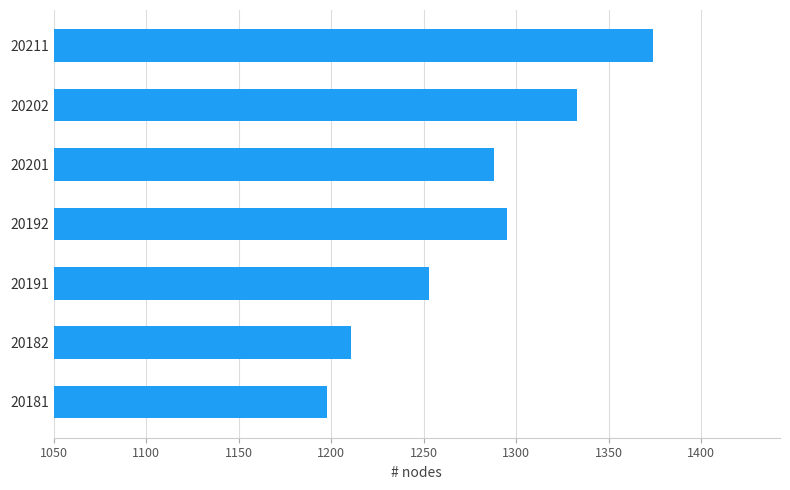

Does the chart contain stacked bars?

No